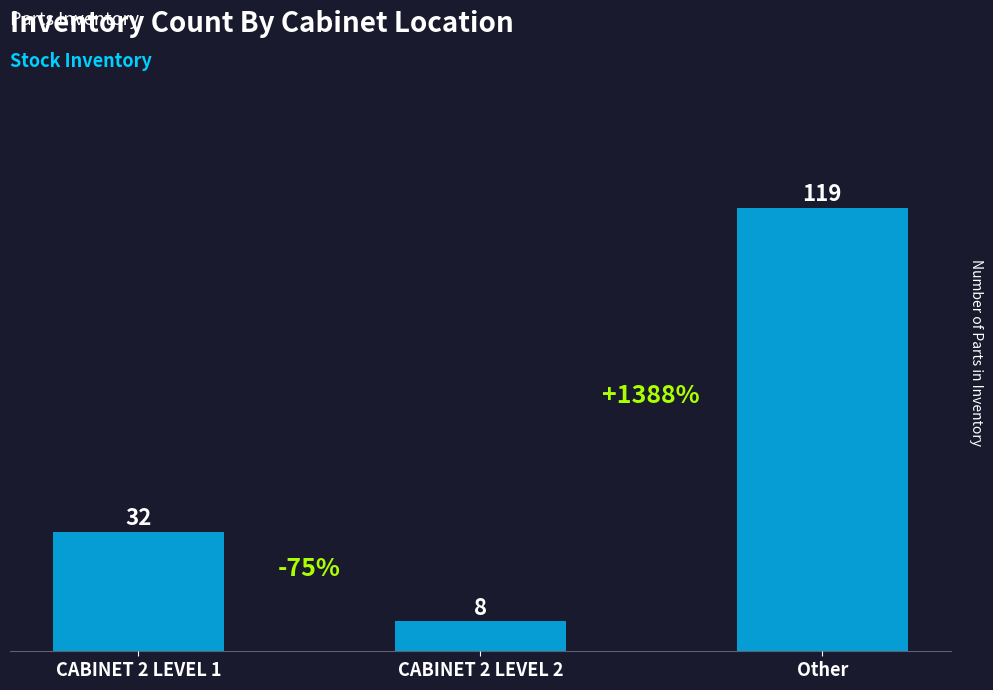

How many values are between 8 and 119?

3